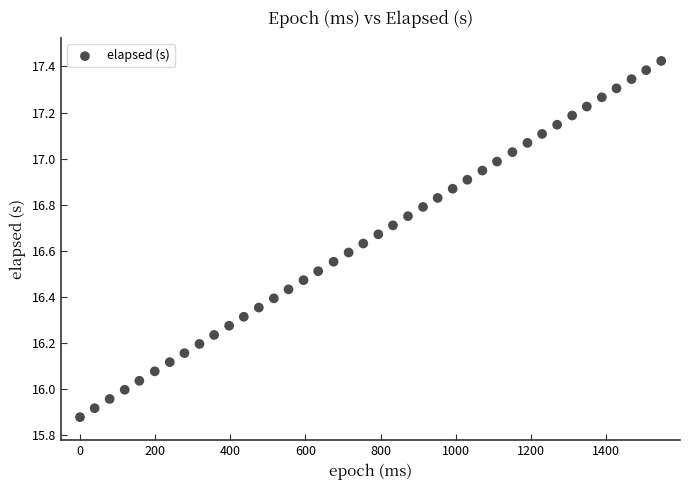

What is the range of Y values (max minus min)?

1.5